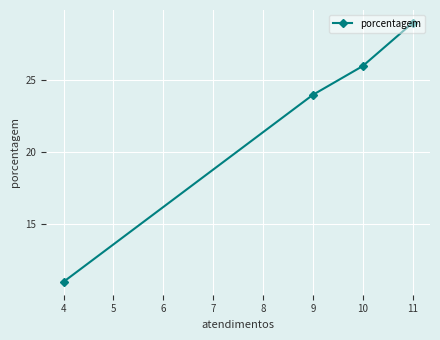

What is the value of the 2nd point from the left?

24